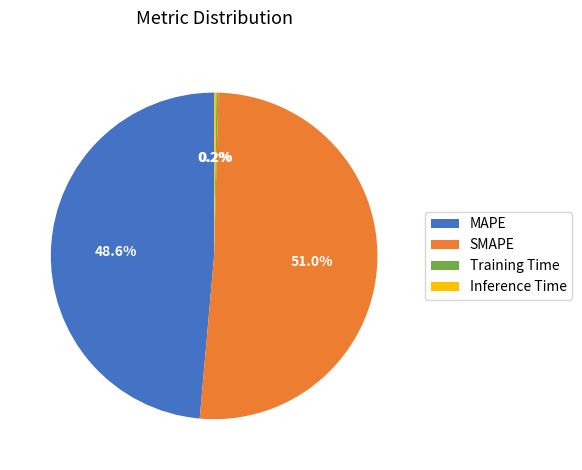

To the nearest percent, what portion does MAPE represent?

49%